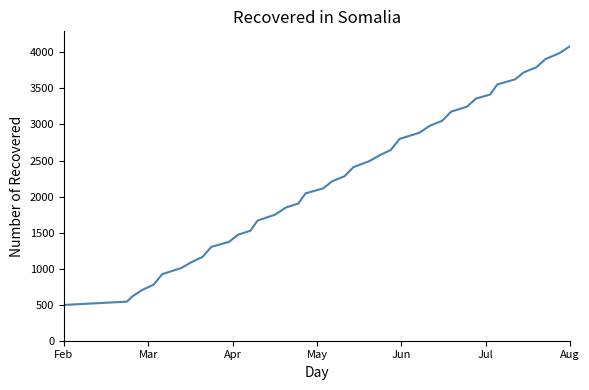

Does the chart have visible grid lines?

No